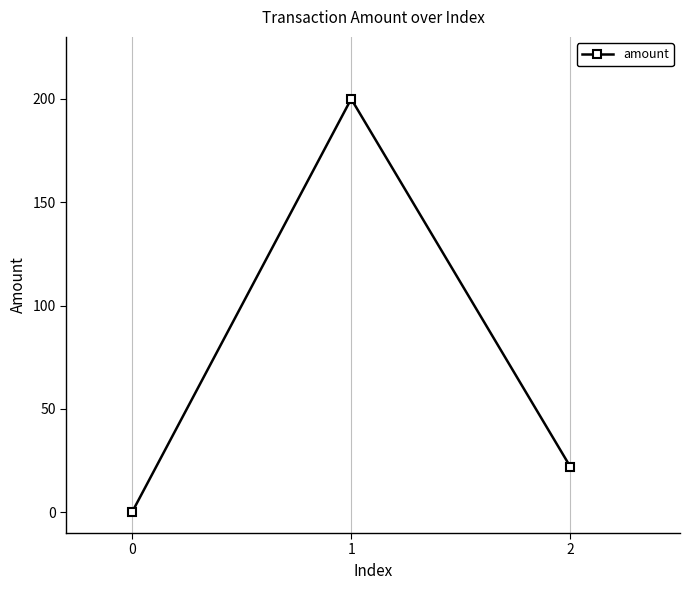

What is the average value?

74